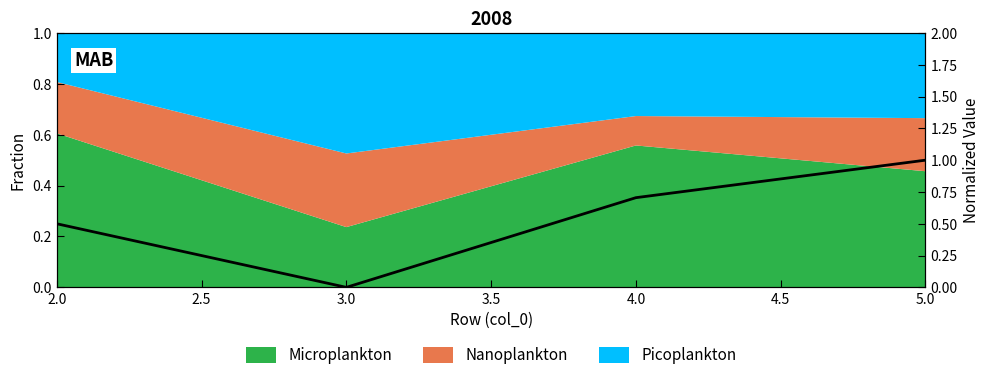

True or false: the data has more than 2 interior local peaks.

False